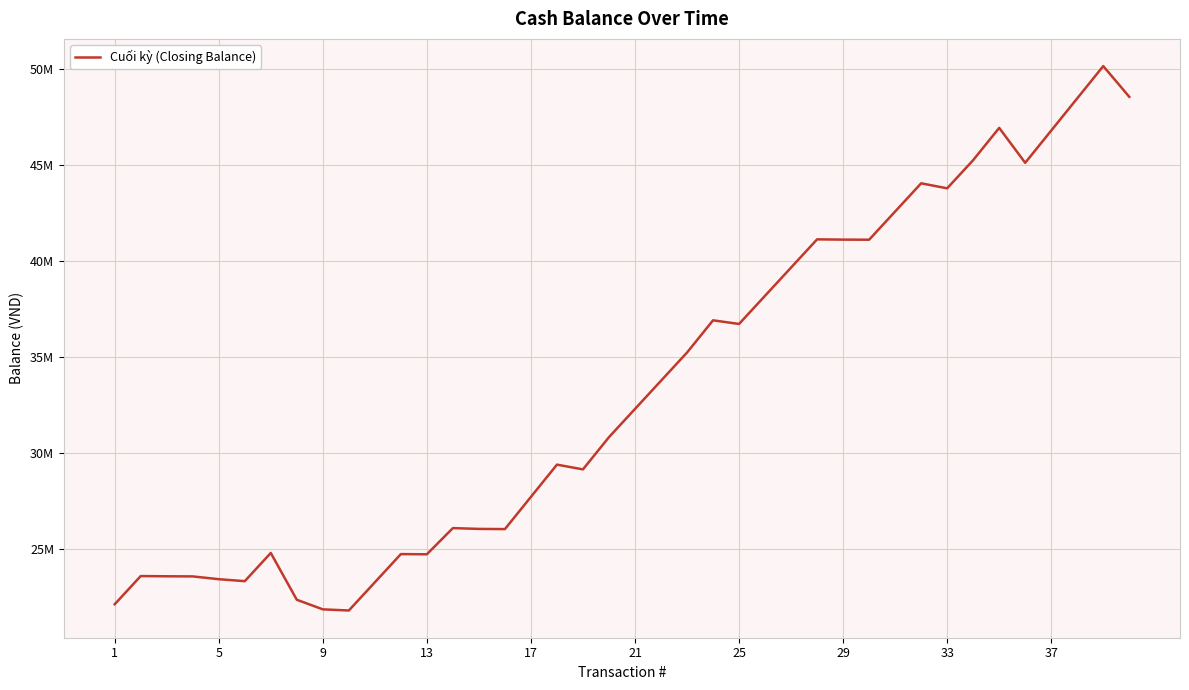

Does the chart display data point markers on the line(s)?

No